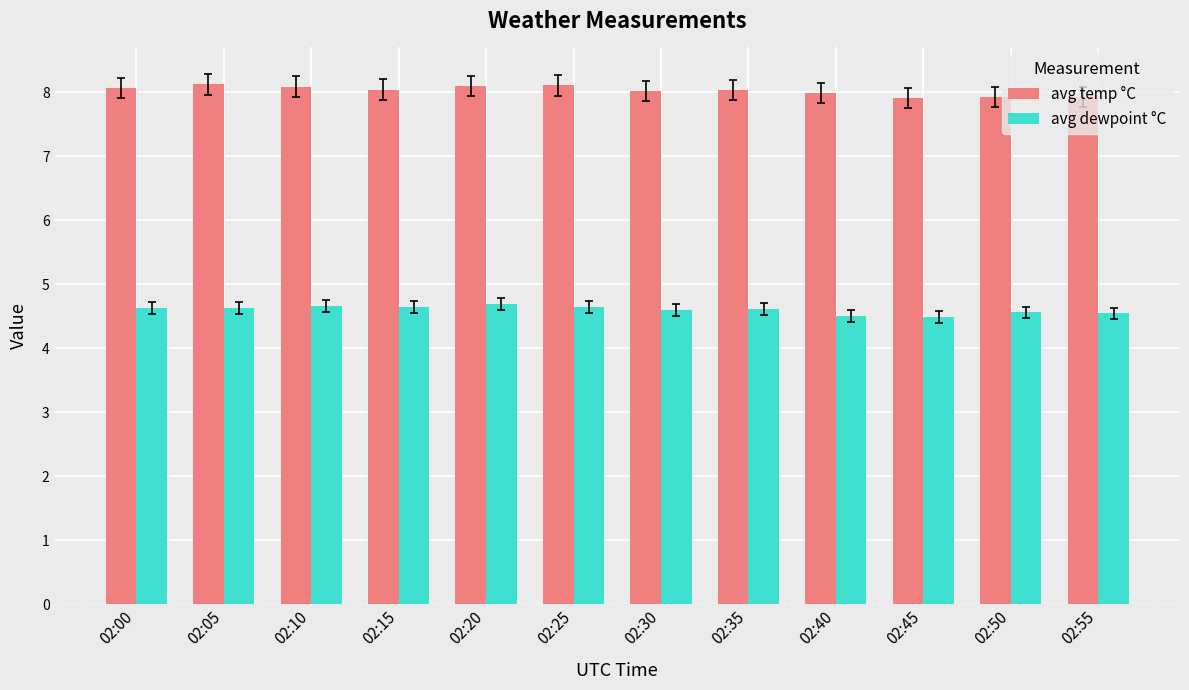

At how many categories does at least one series exceed 6?

12